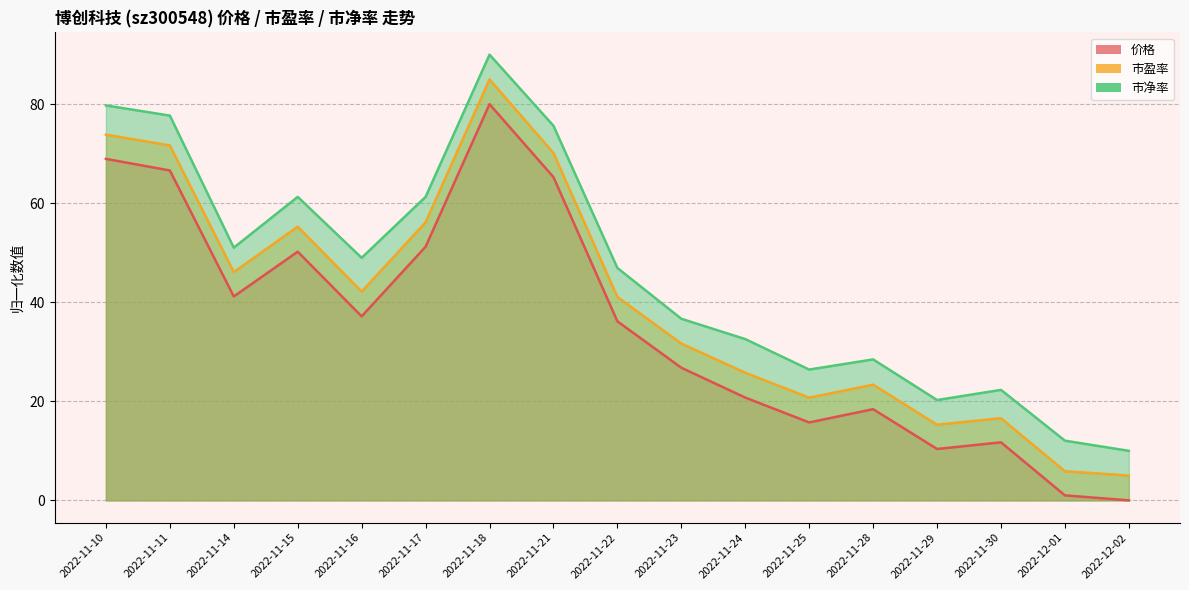

Which series has the widest spread of values?

价格